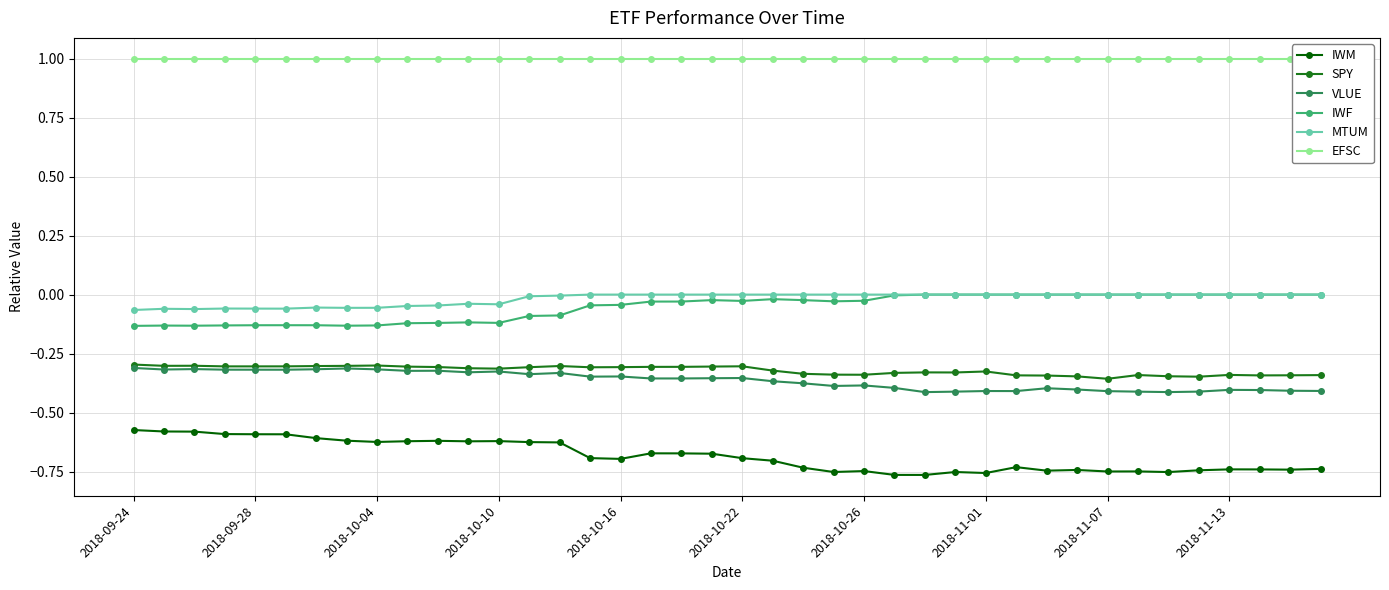

What is the difference between the highest and lowest values at 2018-09-24?

1.6